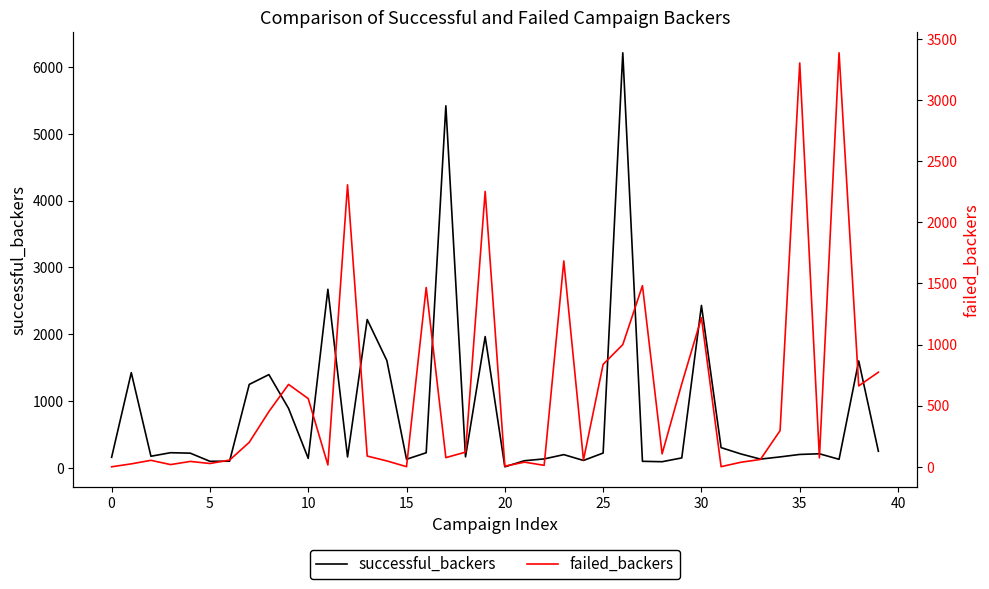

At how many categories does at least one series exceed 881?

18